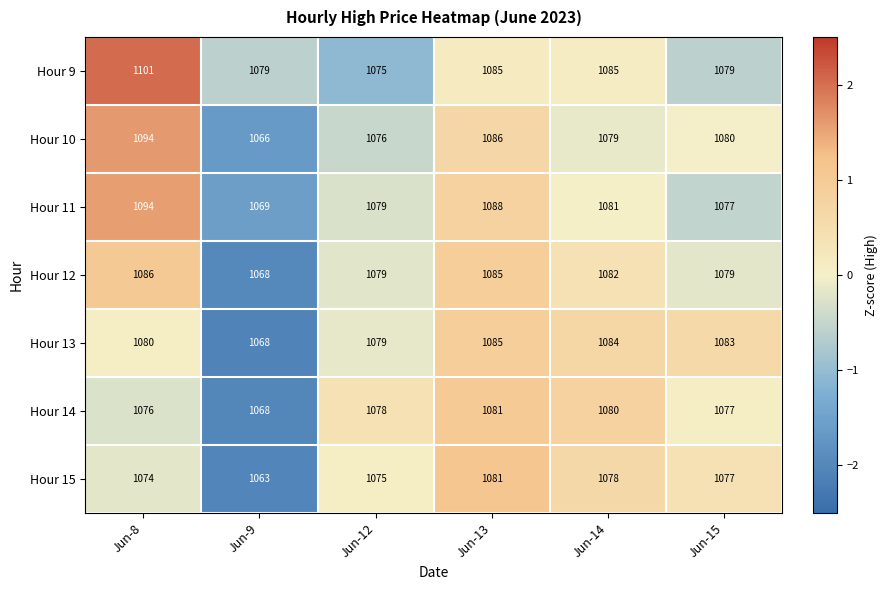

Rank the categories by Hour 11 value from lowest to highest.

Jun-9, Jun-15, Jun-12, Jun-14, Jun-13, Jun-8